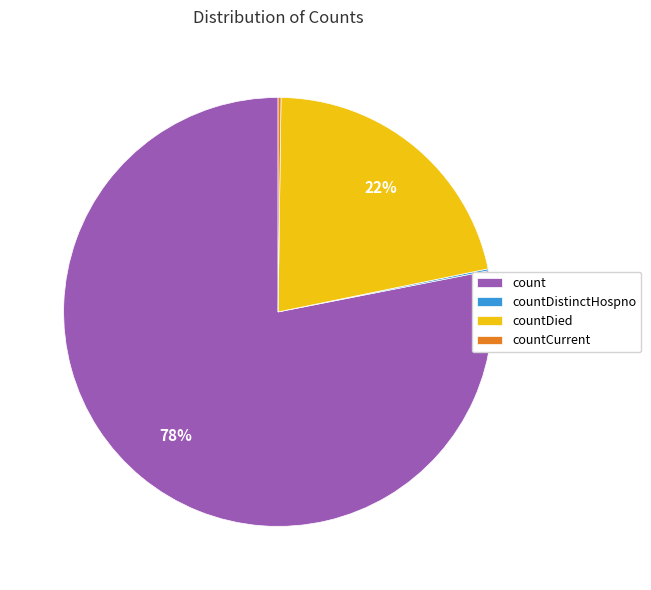

What is the majority slice?

count